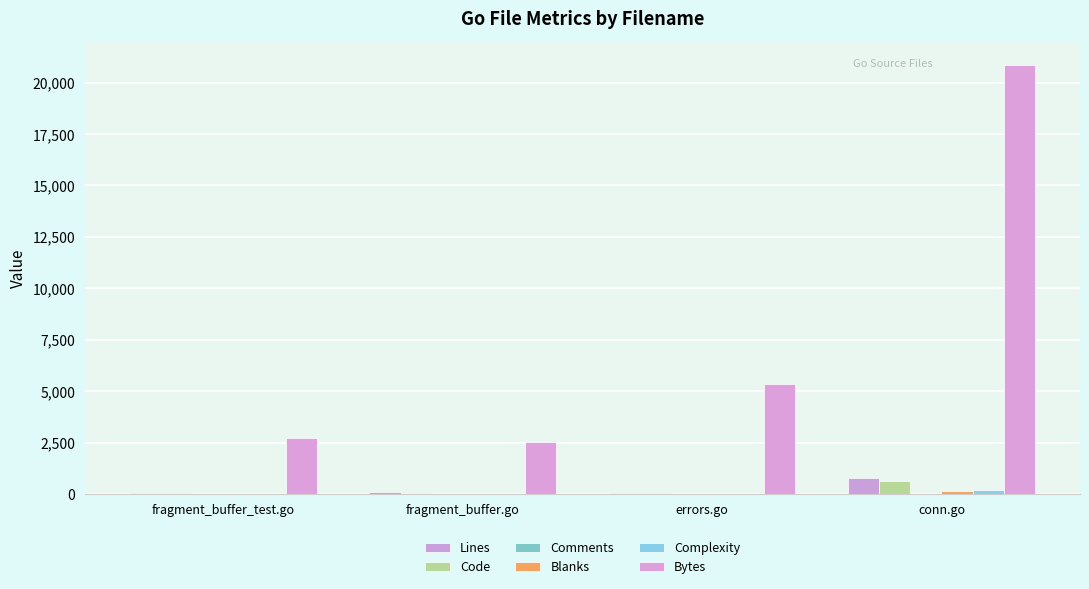

True or false: Bytes has a value of 3951 at fragment_buffer.go.

False